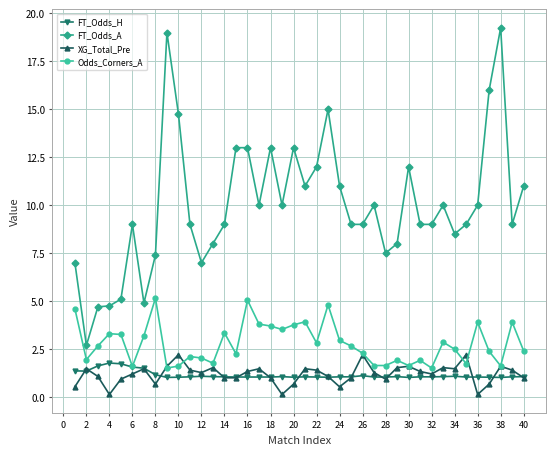

What is the value of the XG_Total_Pre point at the 37th from the left?

0.7